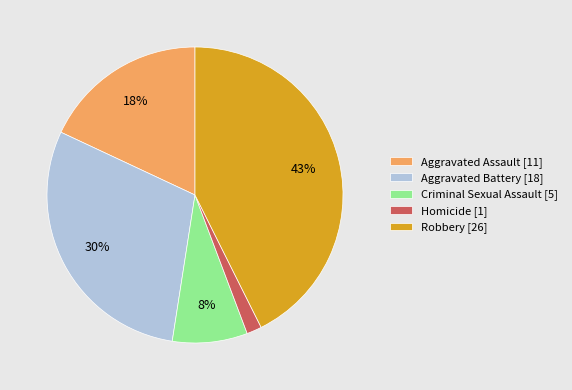

Which has a higher value, Aggravated Assault or Robbery?

Robbery